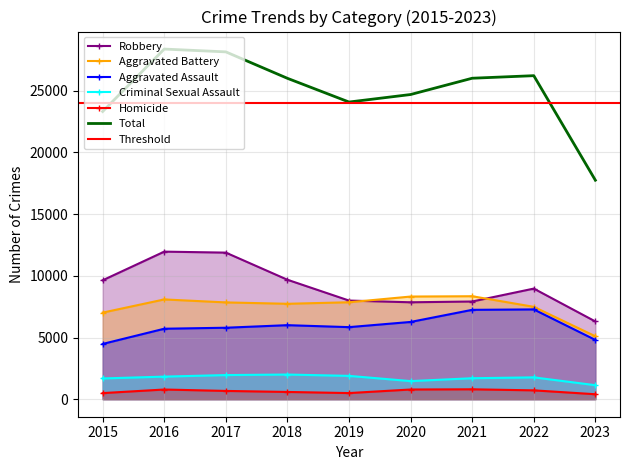

What is the difference between the Criminal Sexual Assault values at 2015 and 2019?

209